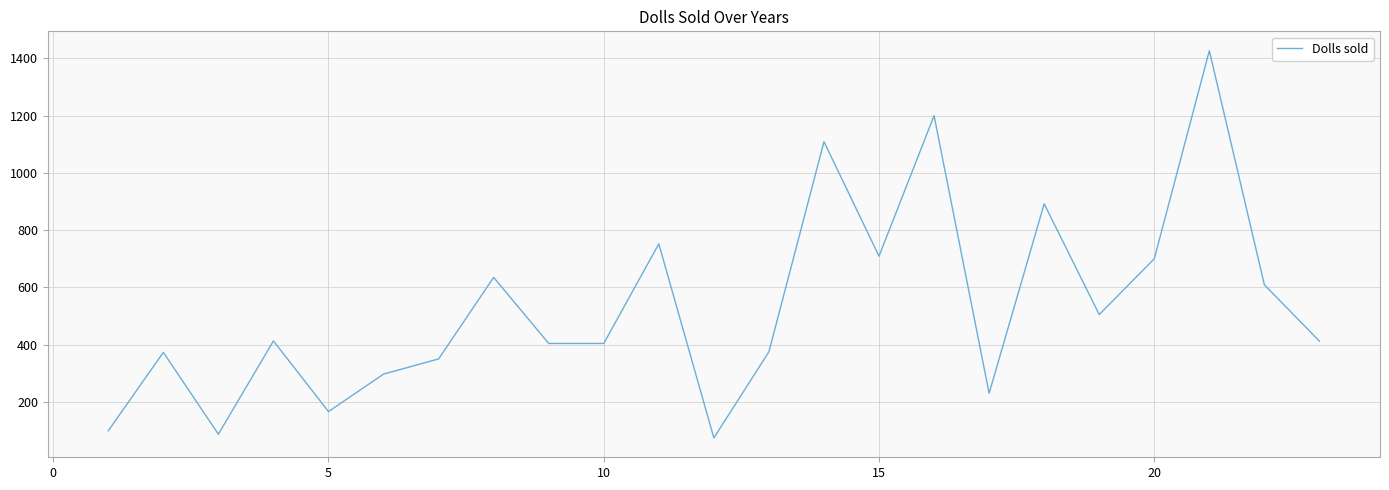

True or false: the data has more than 1 interior local peaks.

True